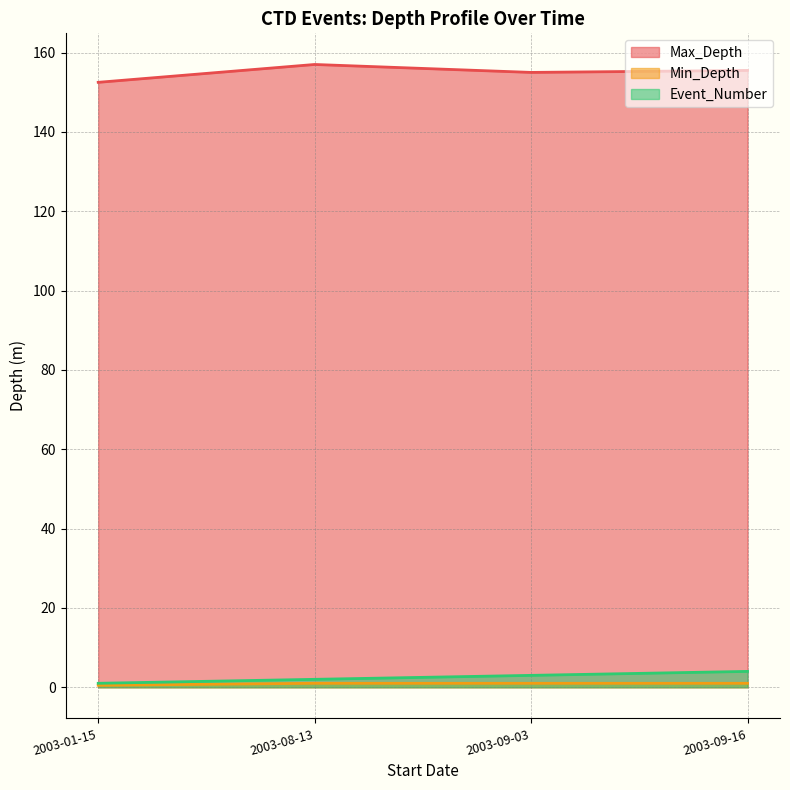

What is the label of the 2nd point from the right?

2003-09-03